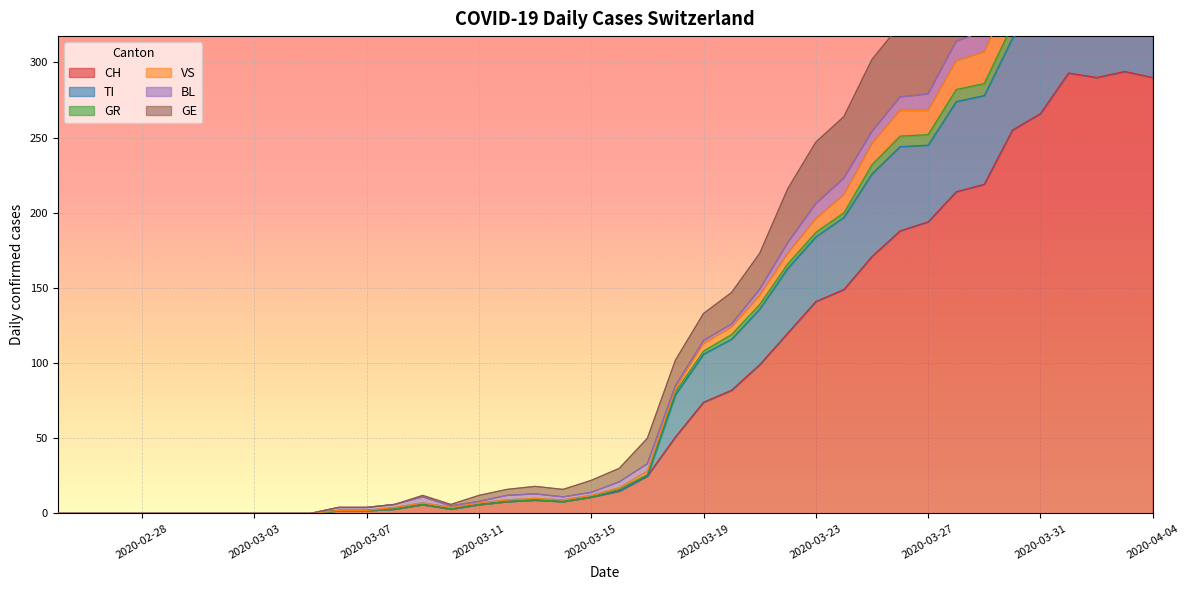

At how many categories does at least one series exceed 98?

18